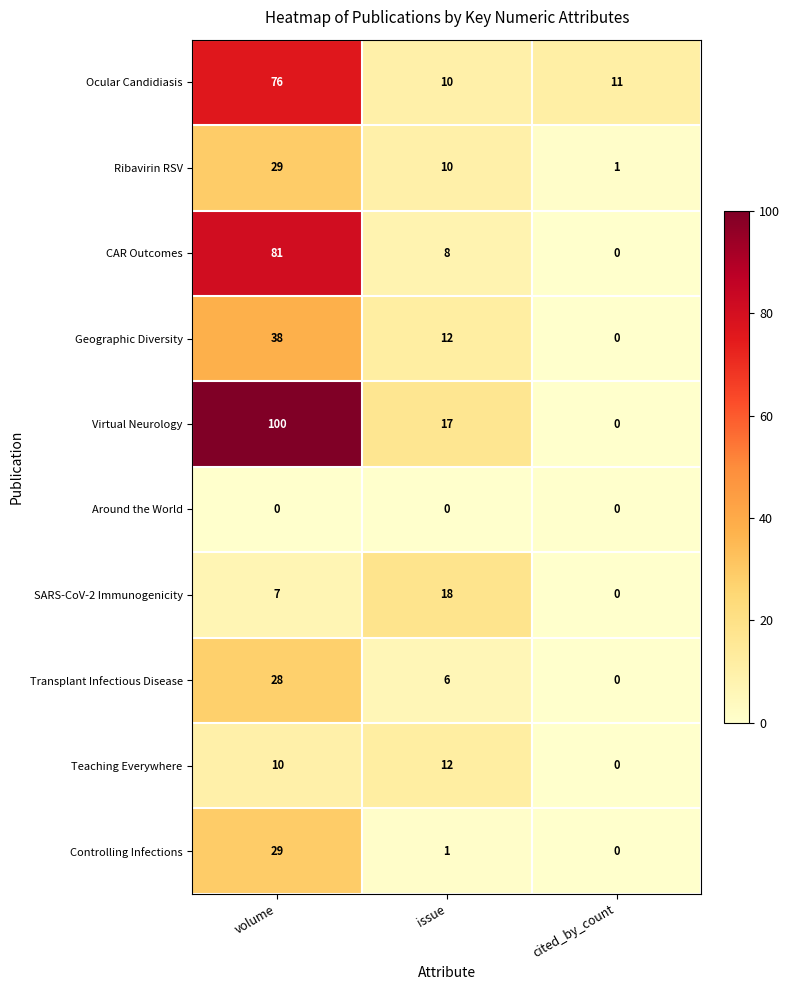

What is the total value across all series at issue?

94